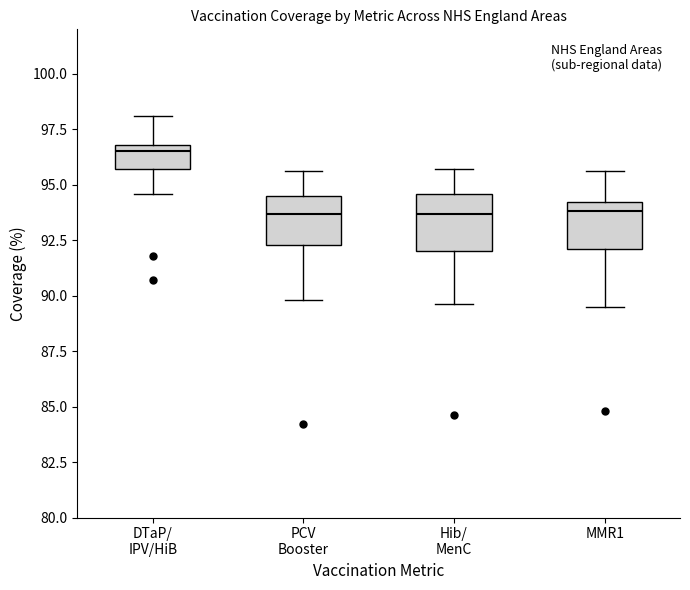

Where does the median line of the box for PCV Booster sit on the y-axis? The values are not printed on the chart, so give them approximately, as read against the axis.

93.5